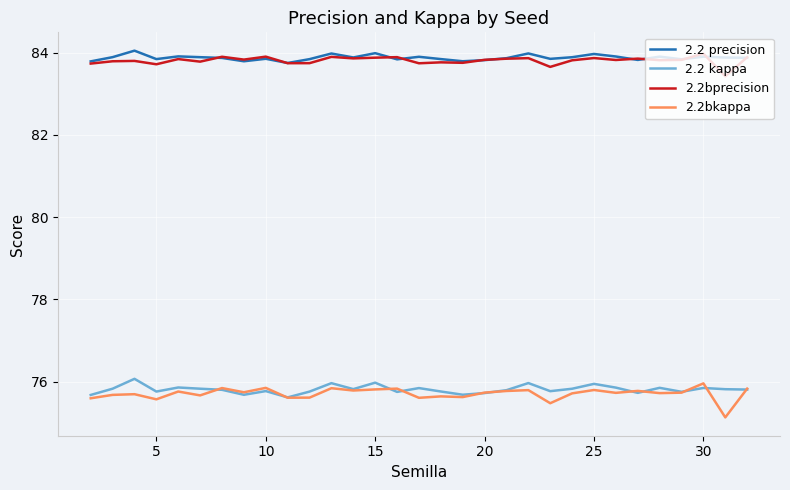

What is the minimum value shown in the chart?

75.1